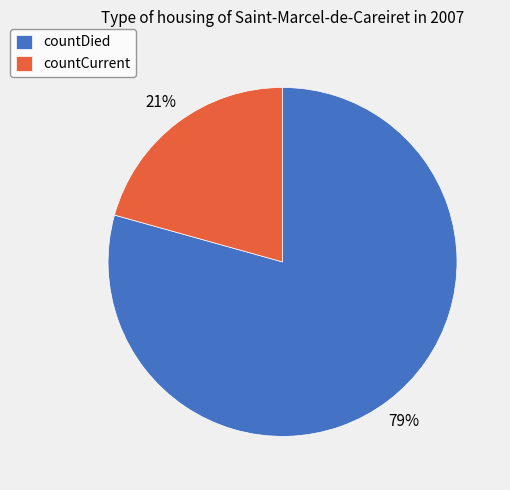

Is there any slice that represents more than half of the pie?

Yes